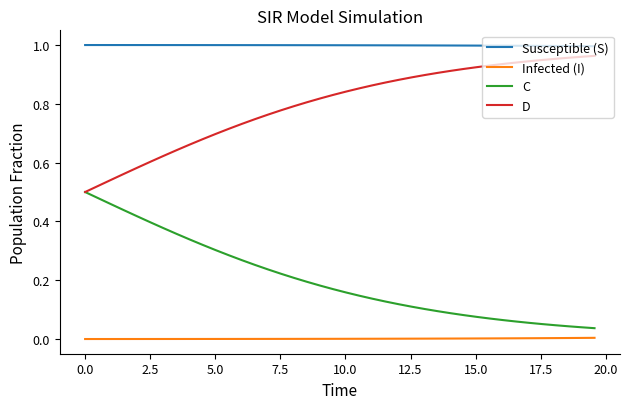

True or false: D and Infected (I) cross at least once.

False